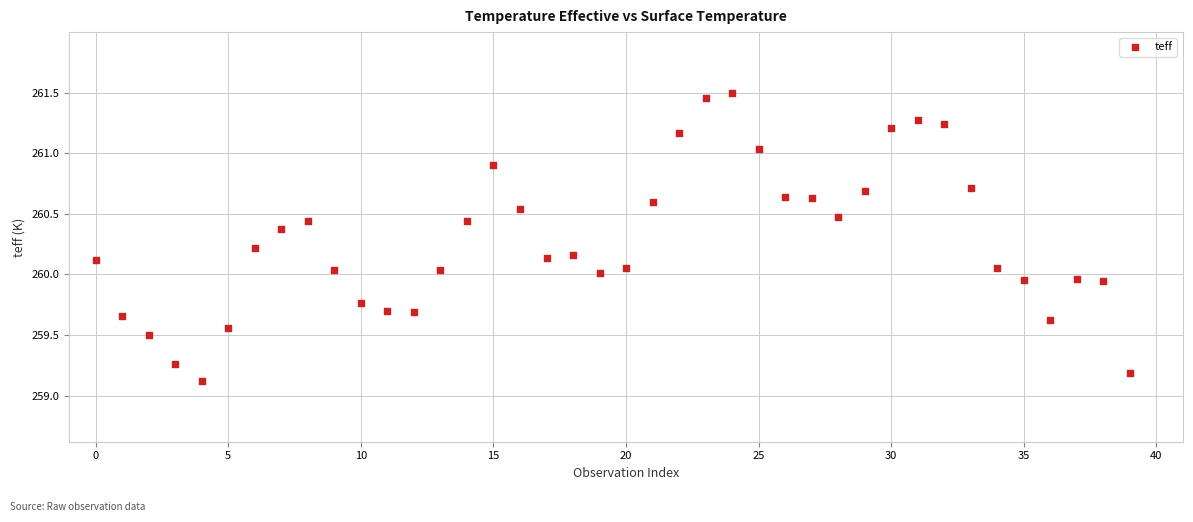

What is the range of Y values (max minus min)?

2.4